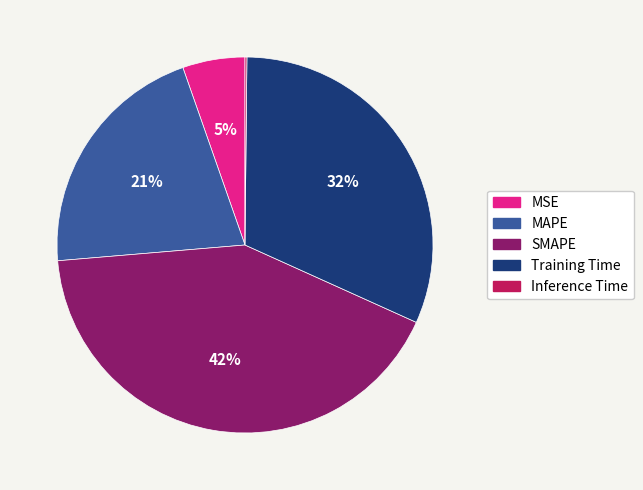

Which slice is the largest?

SMAPE